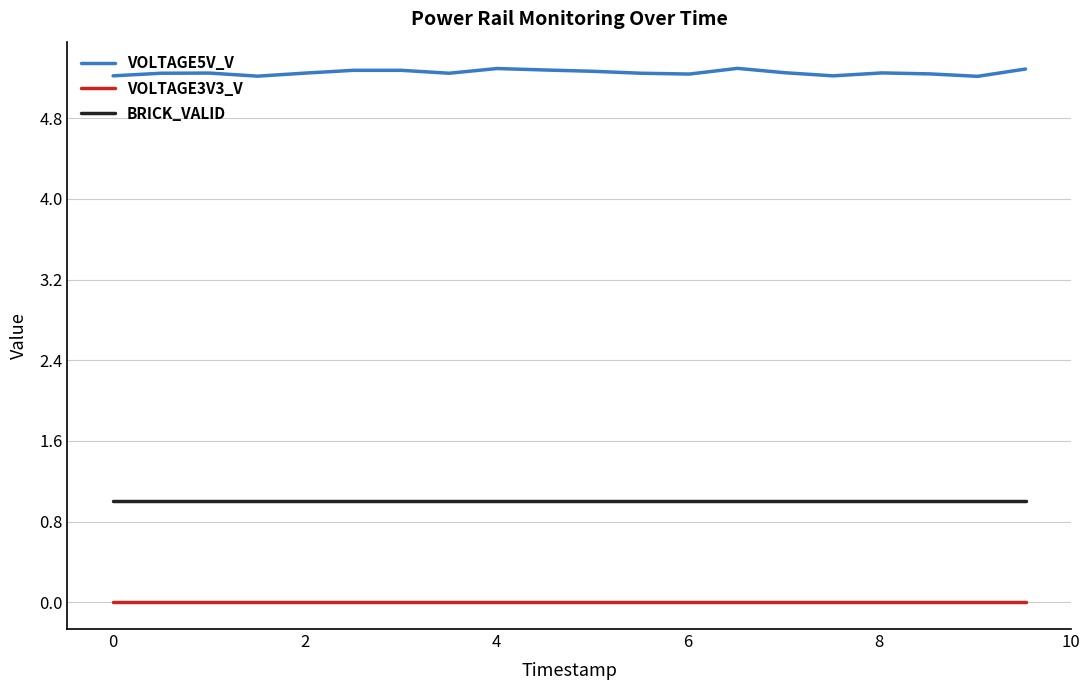

What is the greatest value displayed?

5.3